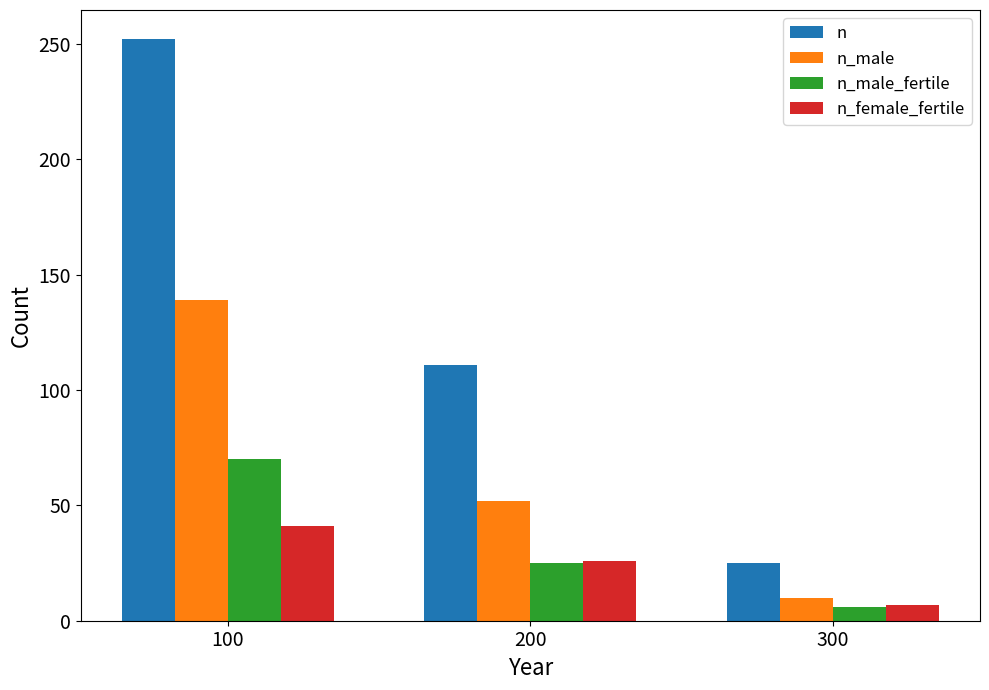

What is the value of the n_male_fertile bar at the 2nd from the left?

25